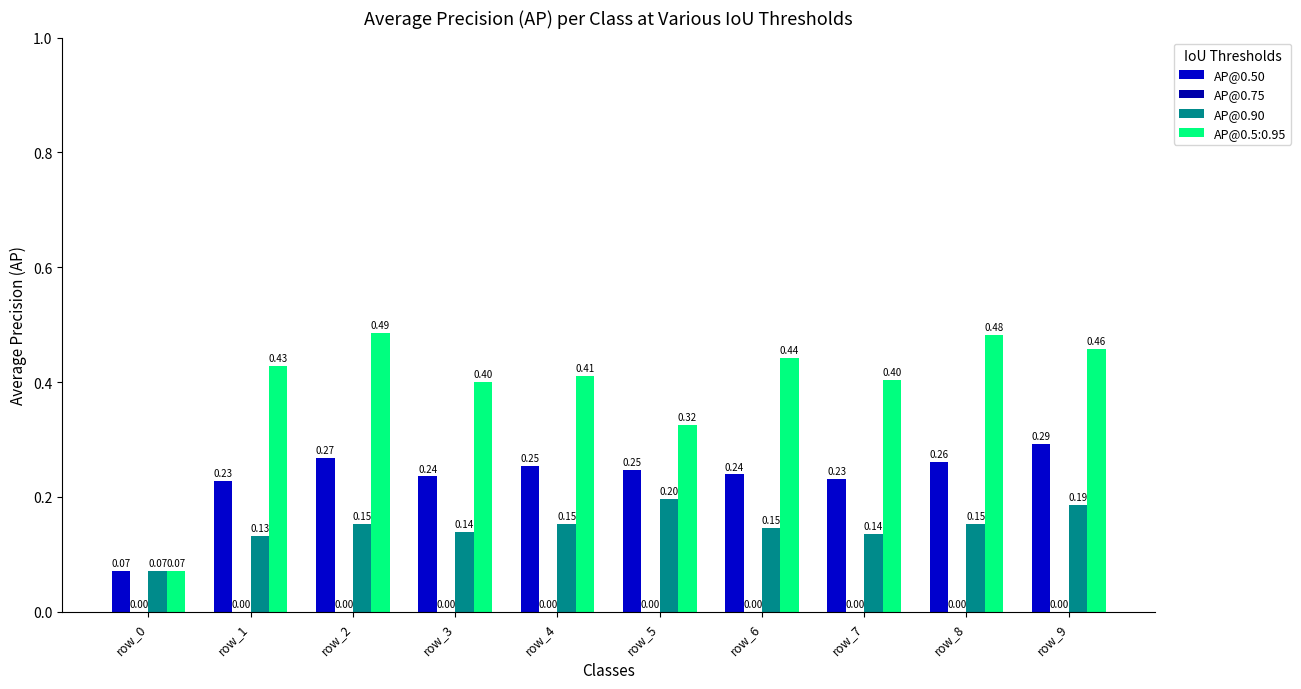

What is the sum of all AP@0.50 values?

2.3